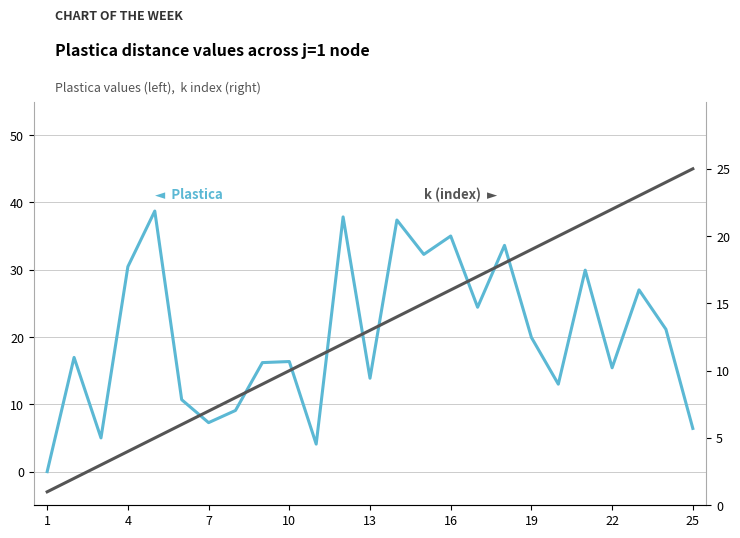

List the series in order of their peak value, lowest first.

k (index), Plastica